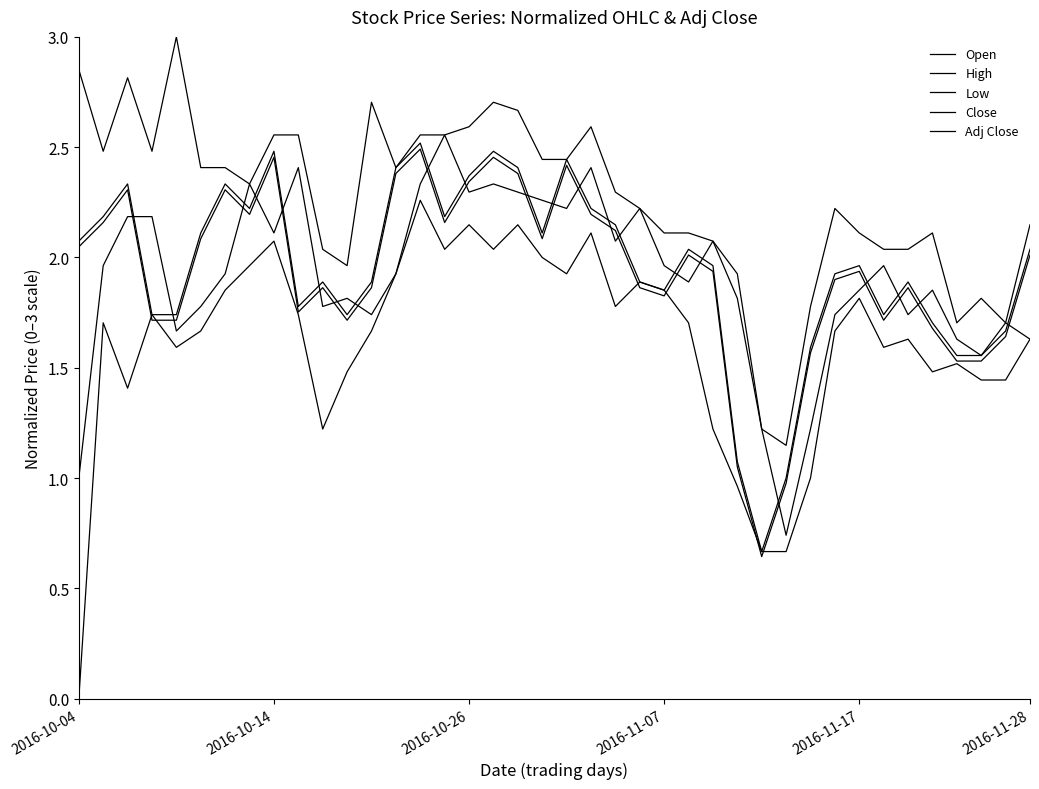

Is this an area chart (filled region under the line)?

No